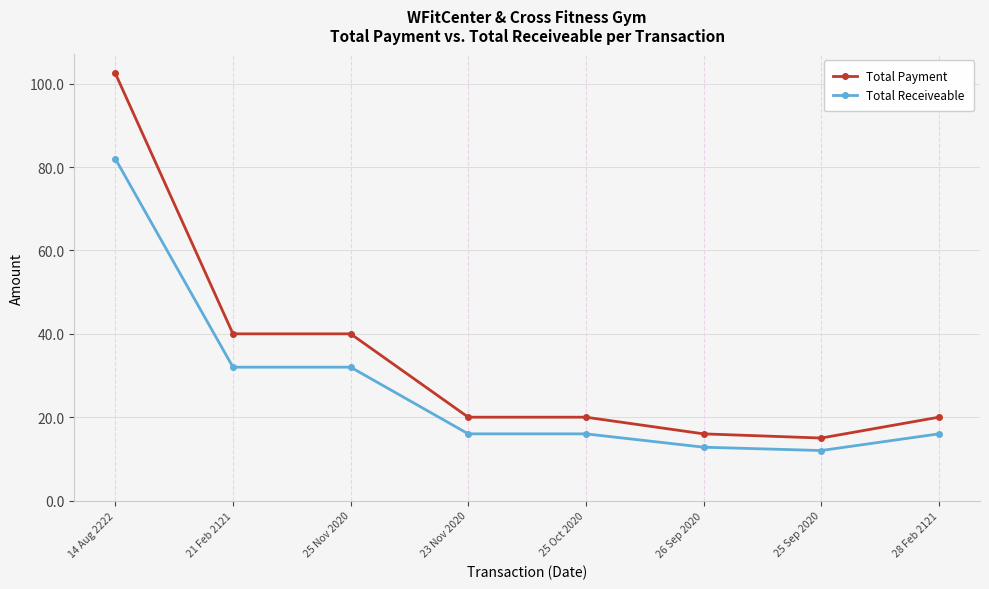

Rank the series by their maximum value, from highest to lowest.

Total Payment, Total Receiveable